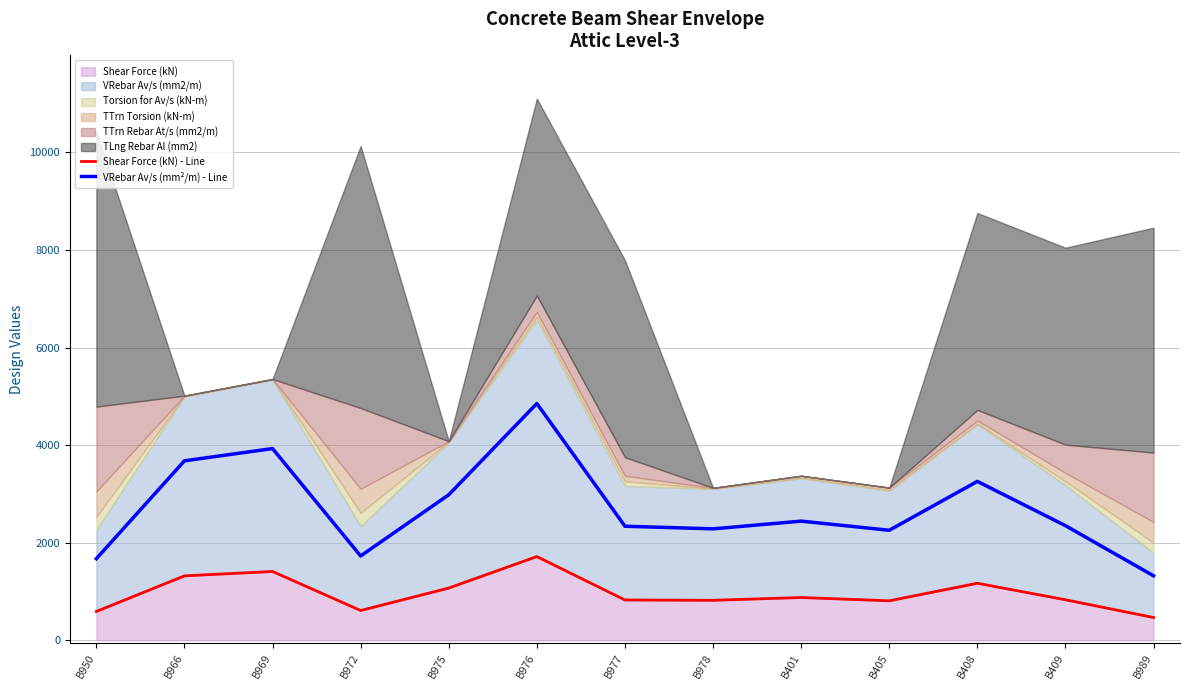

Count the number of categories in the chart.

13